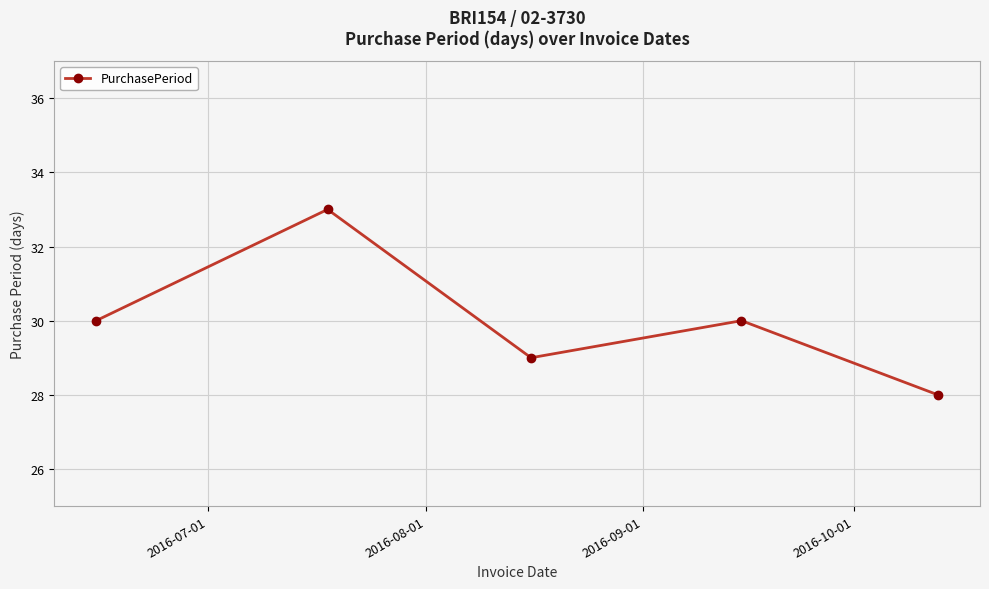

Reading left to right, list all the values displayed in this chart.

30	33	29	30	28